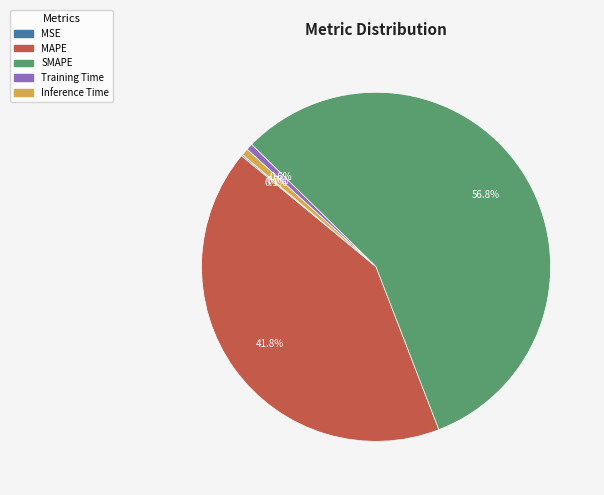

What is the largest slice in the pie chart?

SMAPE